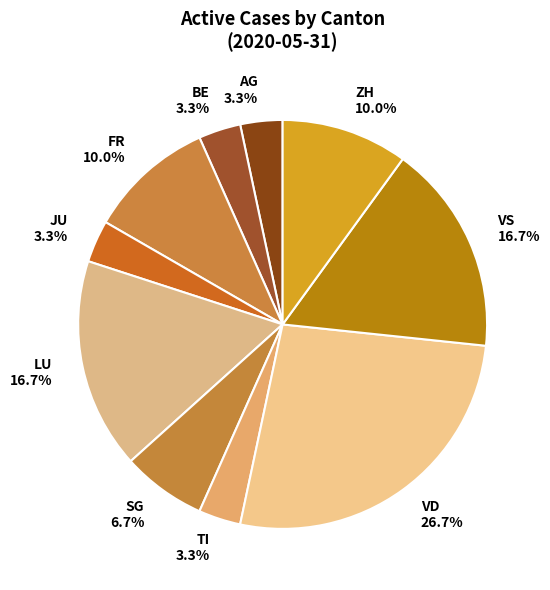

Do FR 10.0% and SG 6.7% together represent more than half of the pie?

No